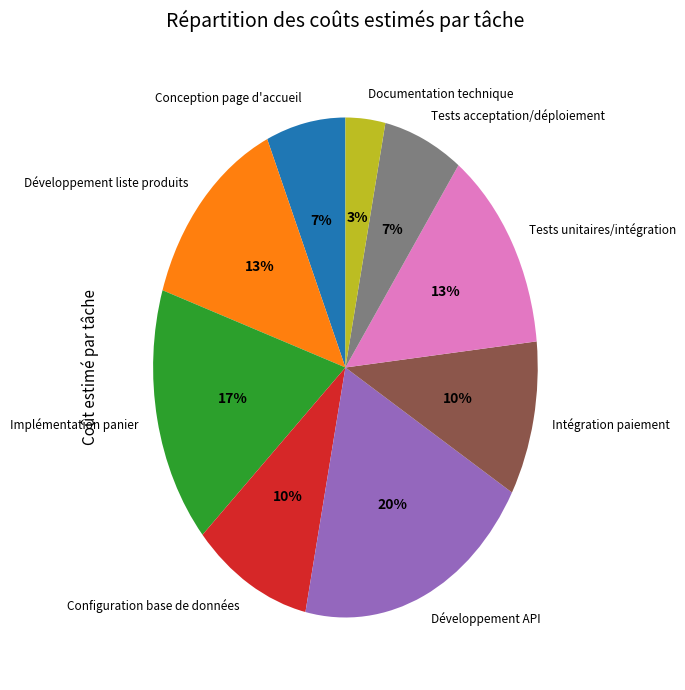

To the nearest percent, what is the difference between the largest and smallest slice percentages?

17%